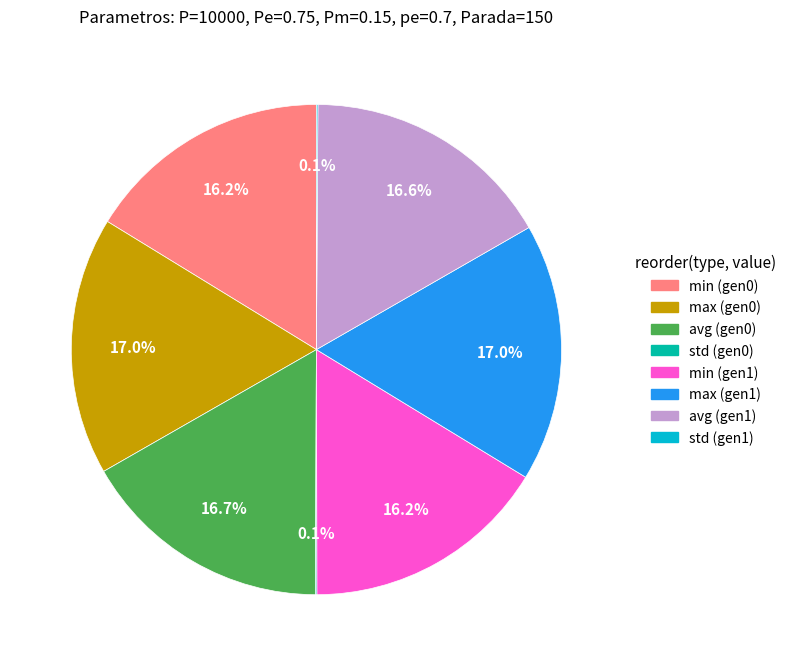

Approximately how many times larger is the value at avg (gen0) compared to avg (gen1)?

1.0